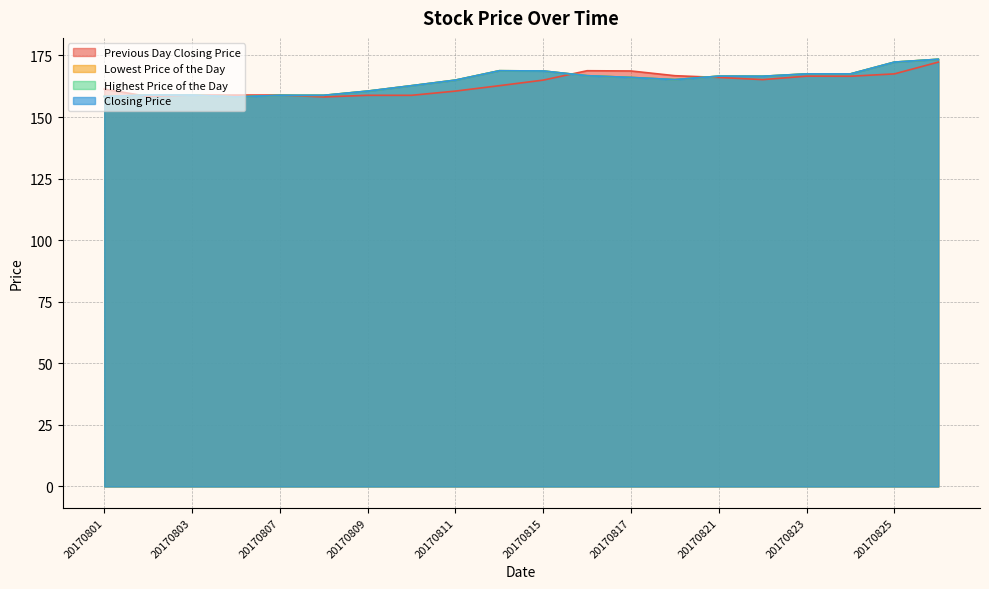

What is the value of the Closing Price point at the 13th from the left?

166.1